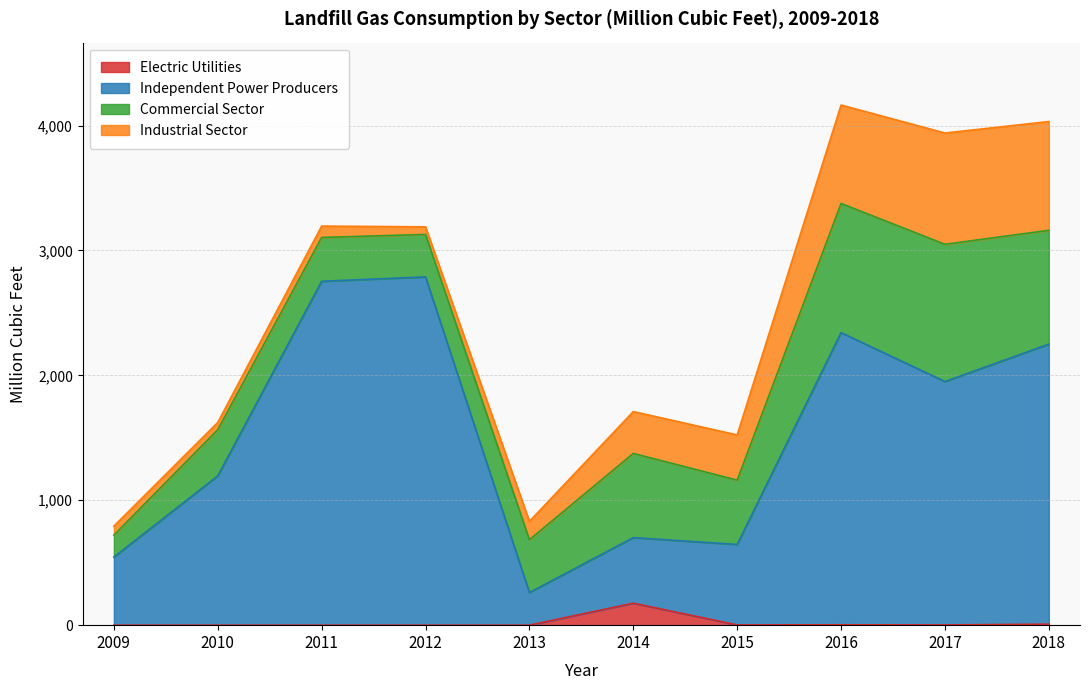

At which label does Electric Utilities reach its peak?

2014